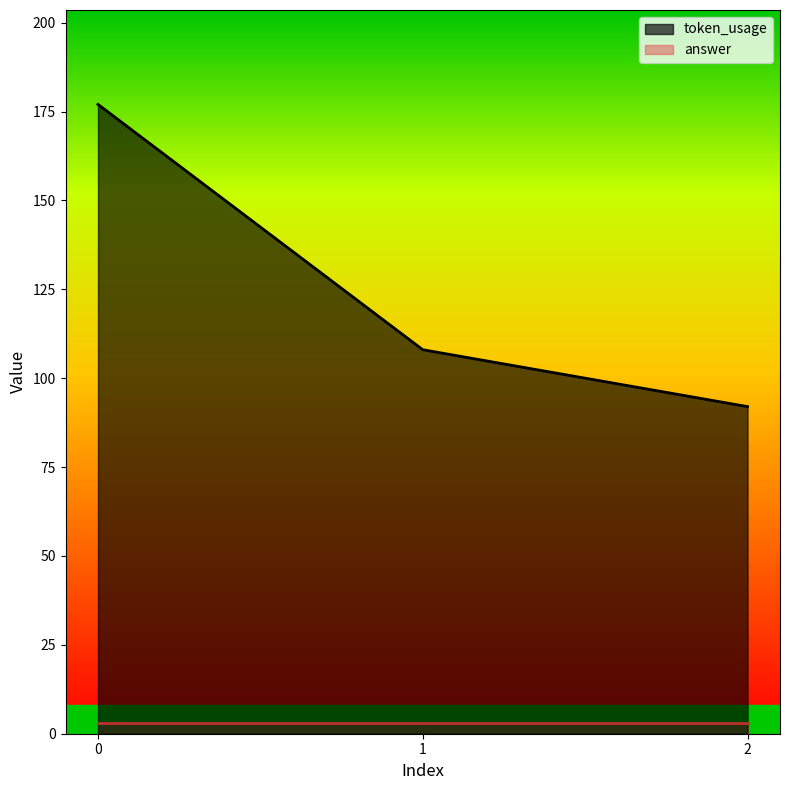

What is the difference between the second highest and minimum values?

16